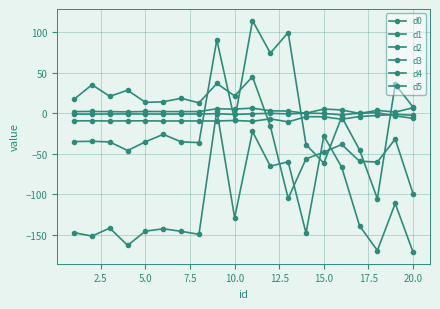

How many negative values does the d3 series have?

19